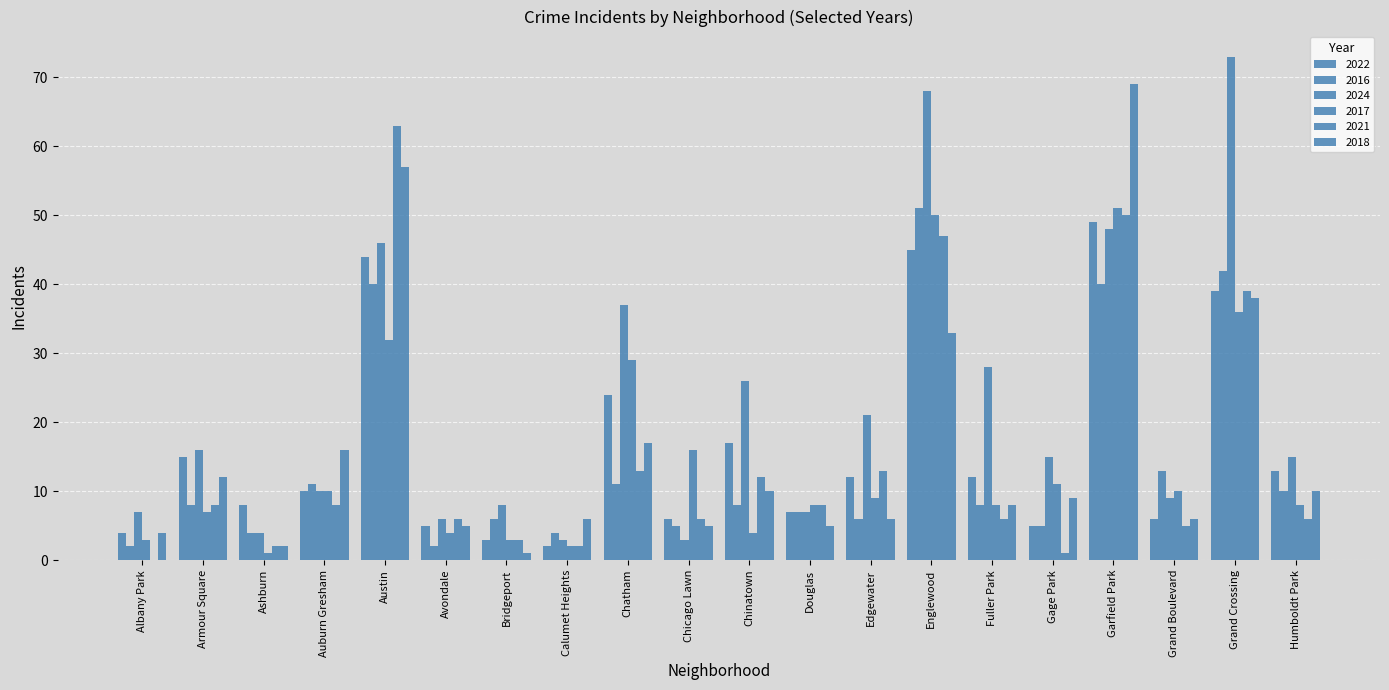

Reading right to left, what are all the values shown in this chart?

2022: 13	39	6	49	5	12	45	12	7	17	6	24	2	3	5	44	10	8	15	4
2016: 10	42	13	40	5	8	51	6	7	8	5	11	4	6	2	40	11	4	8	2
2024: 15	73	9	48	15	28	68	21	7	26	3	37	3	8	6	46	10	4	16	7
2017: 8	36	10	51	11	8	50	9	8	4	16	29	2	3	4	32	10	1	7	3
2021: 6	39	5	50	1	6	47	13	8	12	6	13	2	3	6	63	8	2	8	0
2018: 10	38	6	69	9	8	33	6	5	10	5	17	6	1	5	57	16	2	12	4